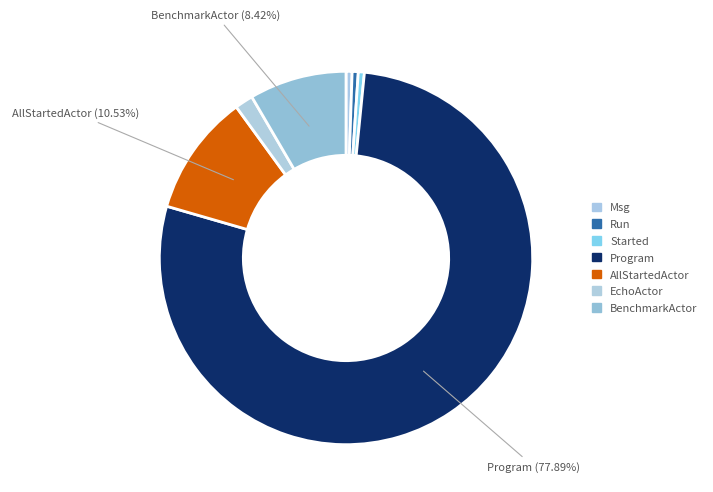

Which category has the smallest portion of the pie?

Msg